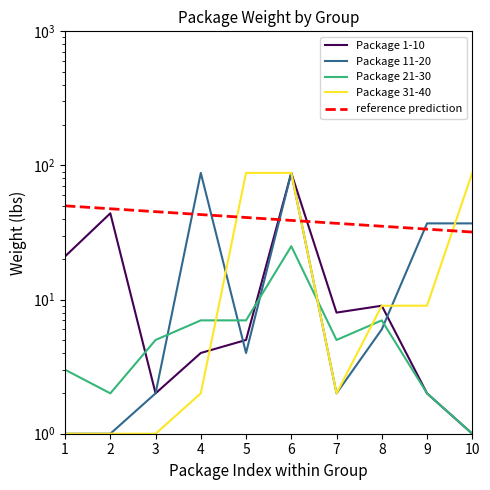

Which series changed the most between 1 and 7?

Package 1-10